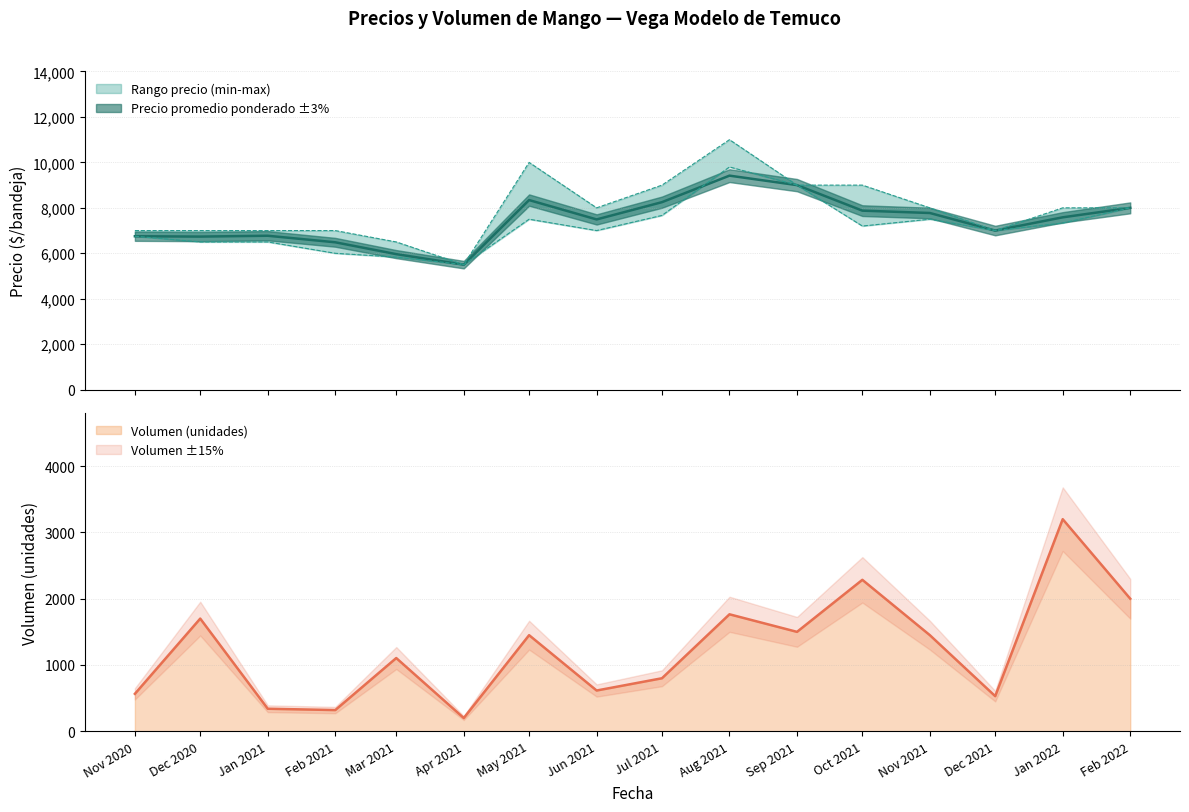

True or false: Volumen (unidades) has a value of 2000 at Feb 2022.

True